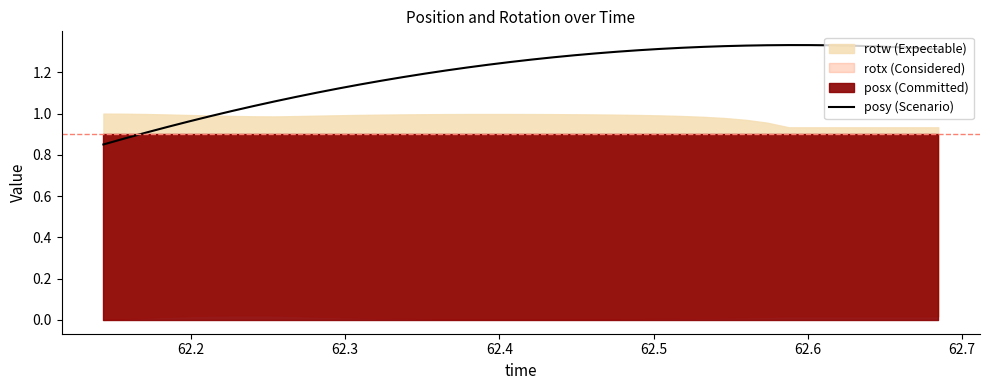

How many lines are shown in the chart?

1